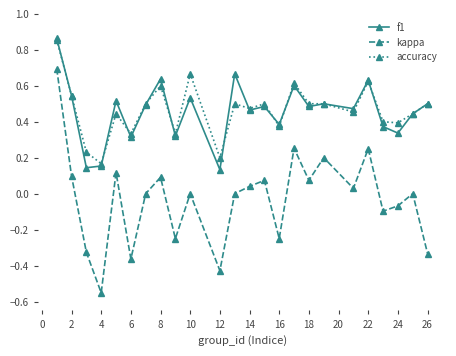

True or false: kappa and f1 intersect in this chart.

False